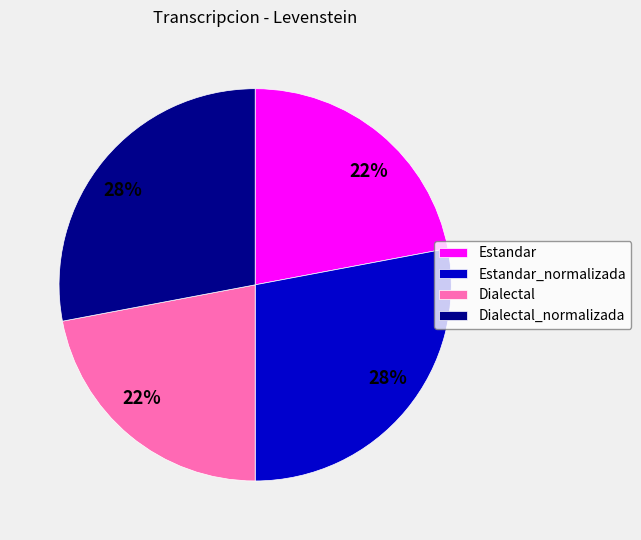

To the nearest percent, what portion does Estandar represent?

22%